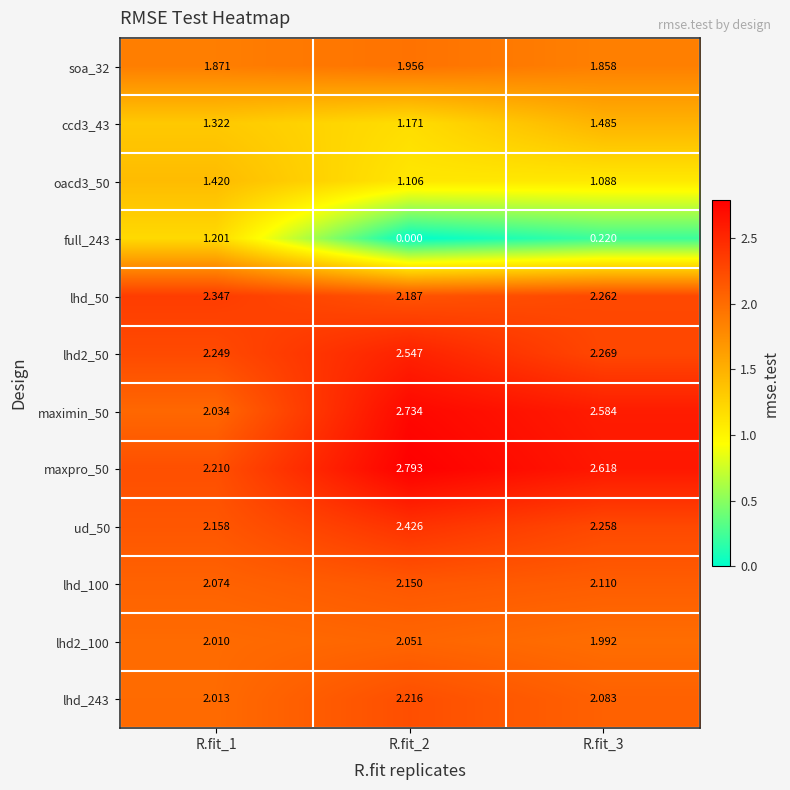

Is the value of maxpro_50 at R.fit_1 greater than the value of ccd3_43 at R.fit_1?

Yes